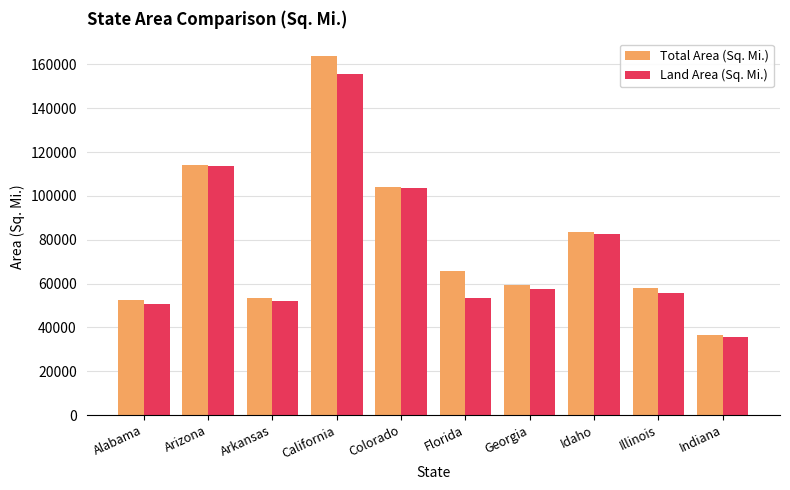

What is the label of the 7th bar from the right?

California